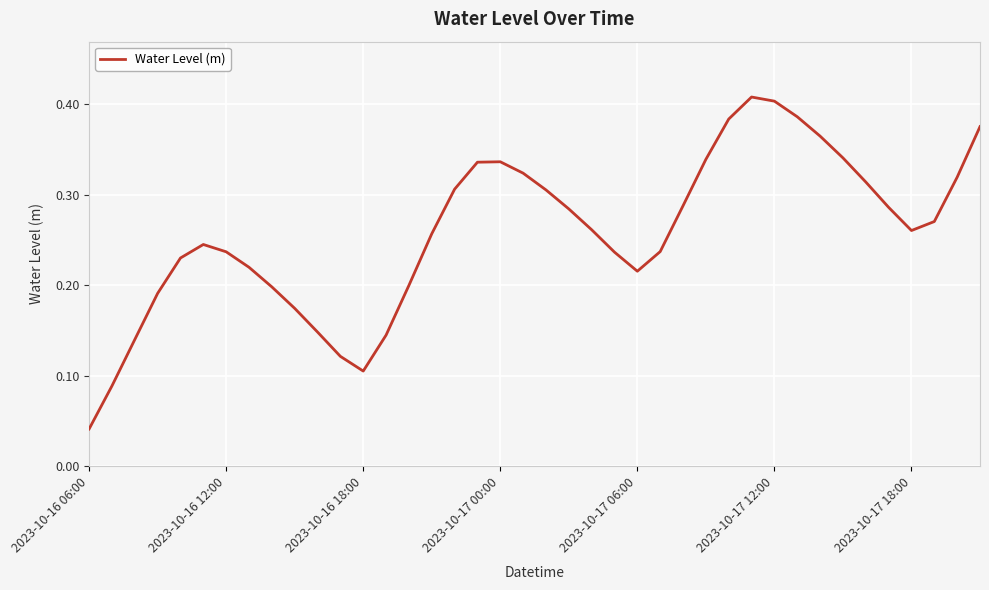

How many lines are shown in the chart?

1